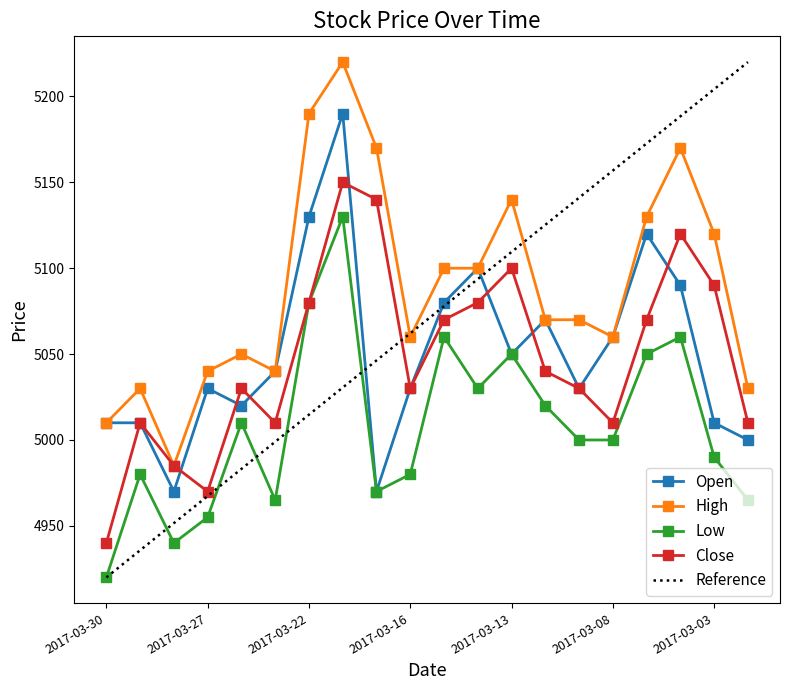

Which series has the largest range (max minus min)?

High